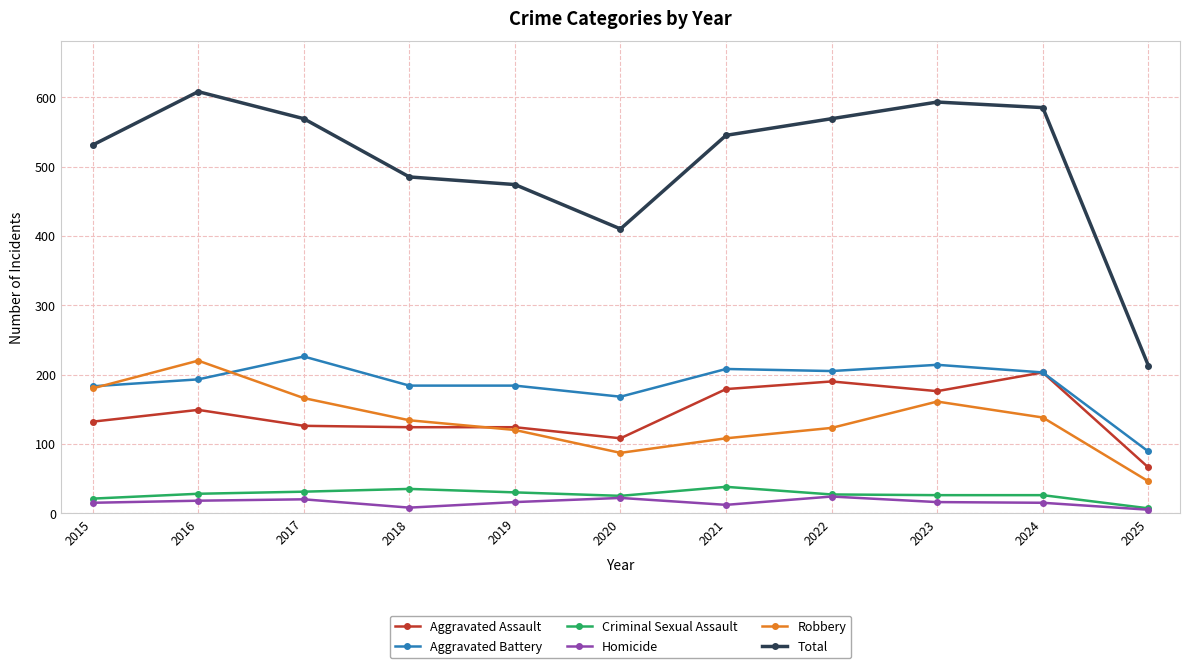

How many values in the Robbery series are below 134?

5